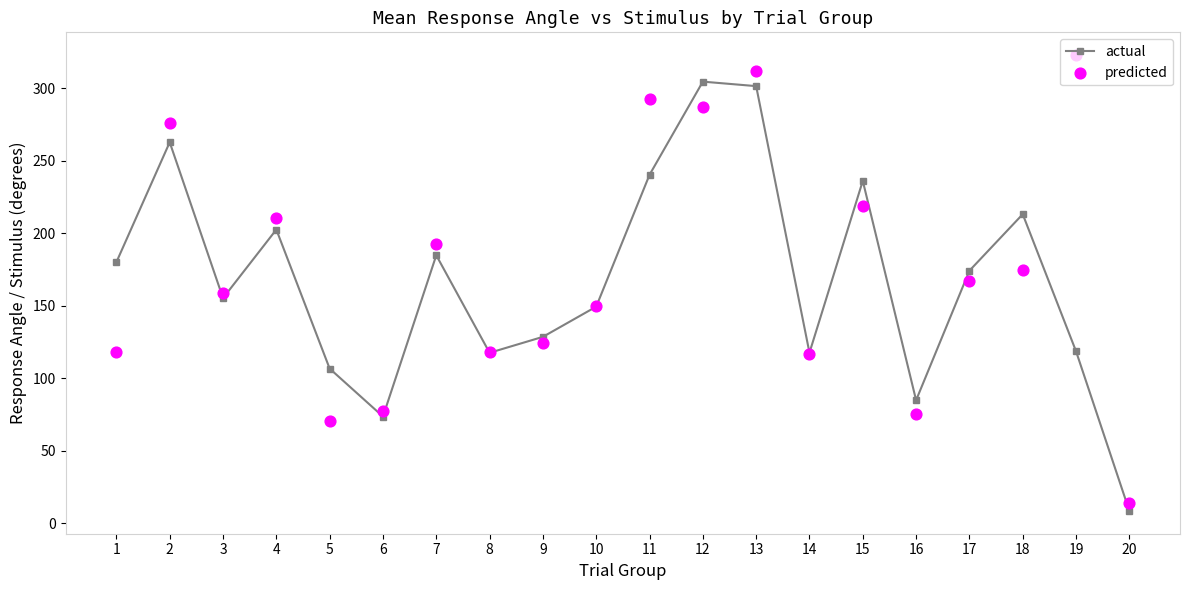

At how many categories does at least one series exceed 134?

13